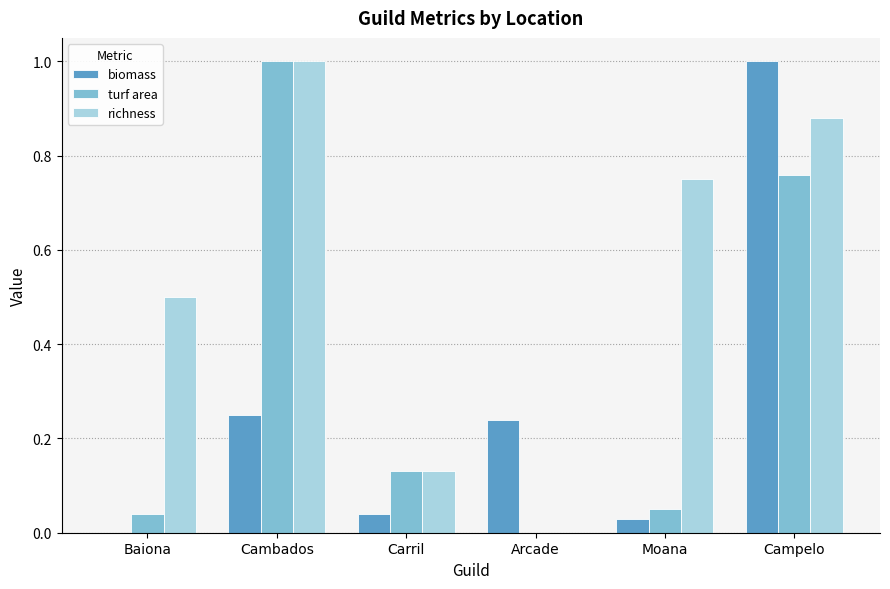

Which series has the largest total across all categories?

richness